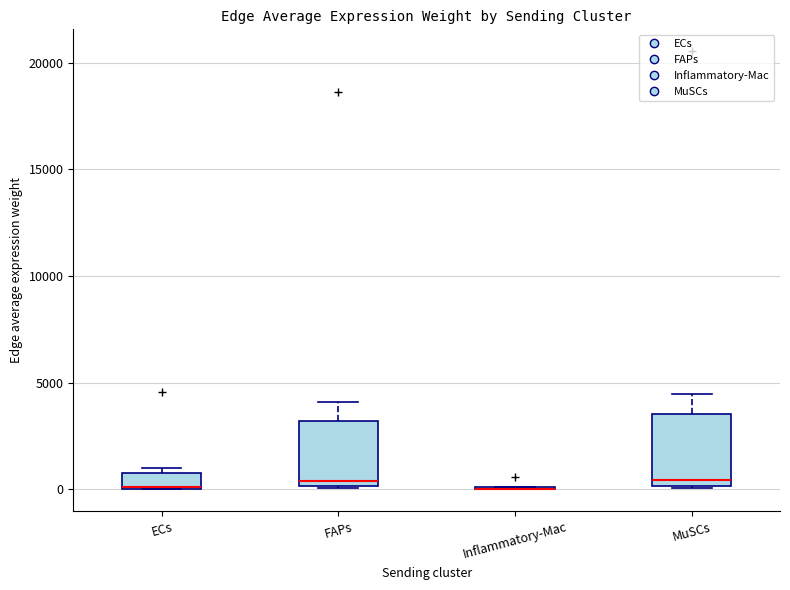

Where is the lower edge of the box for ECs on the y-axis? The values are not printed on the chart, so give them approximately, as read against the axis.

0